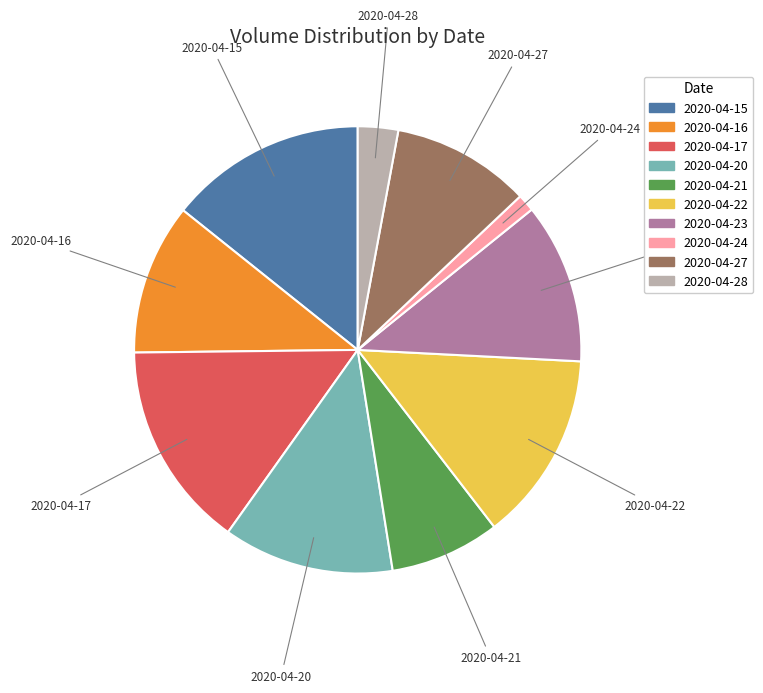

Rank the categories by value from lowest to highest.

2020-04-24, 2020-04-28, 2020-04-21, 2020-04-27, 2020-04-16, 2020-04-23, 2020-04-20, 2020-04-22, 2020-04-15, 2020-04-17